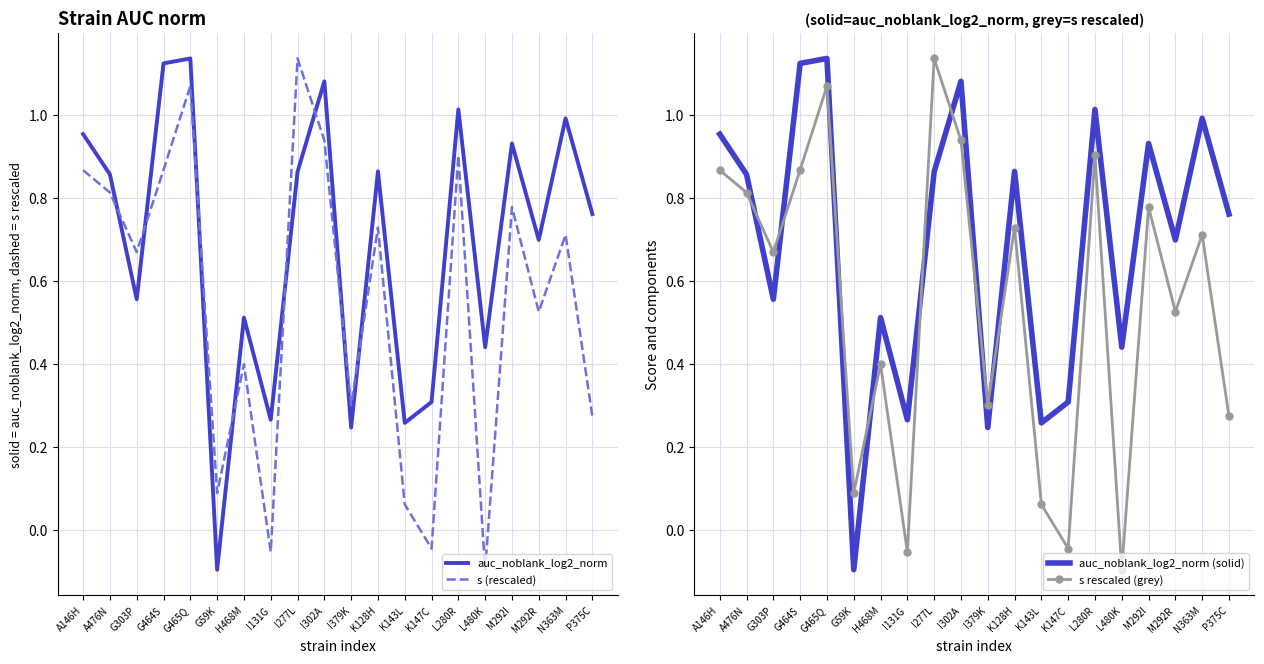

At which label does auc_noblank_log2_norm (solid) first exceed 0?

A146H